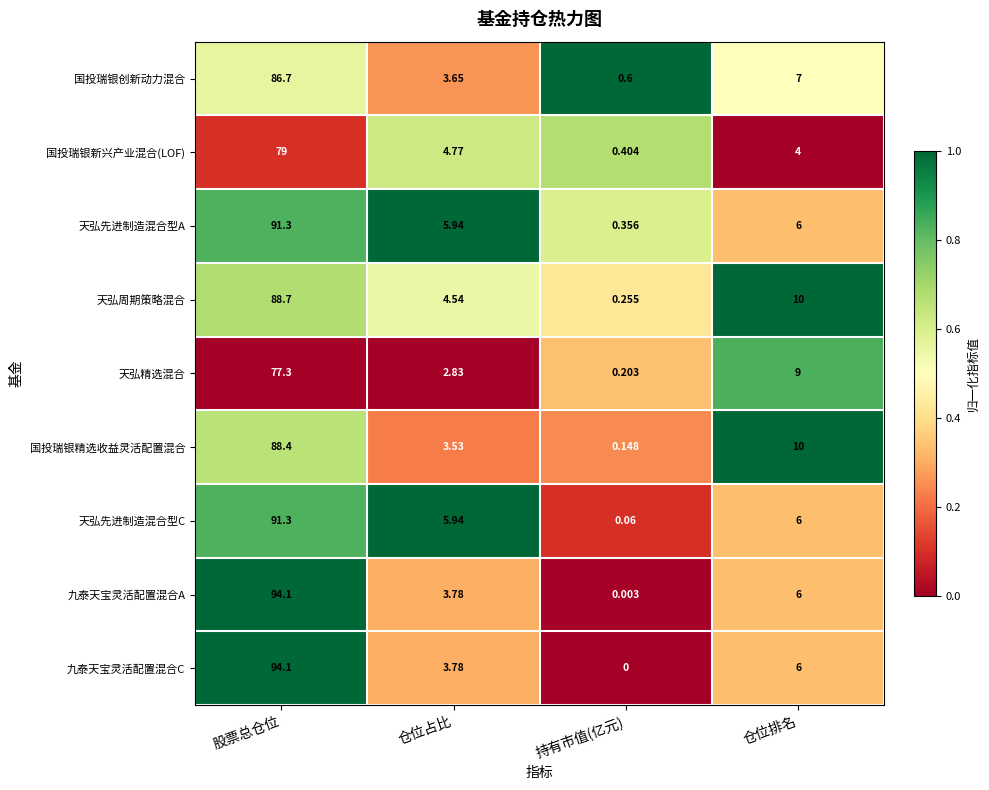

At which category does the chart reach its minimum across all series?

持有市值(亿元)